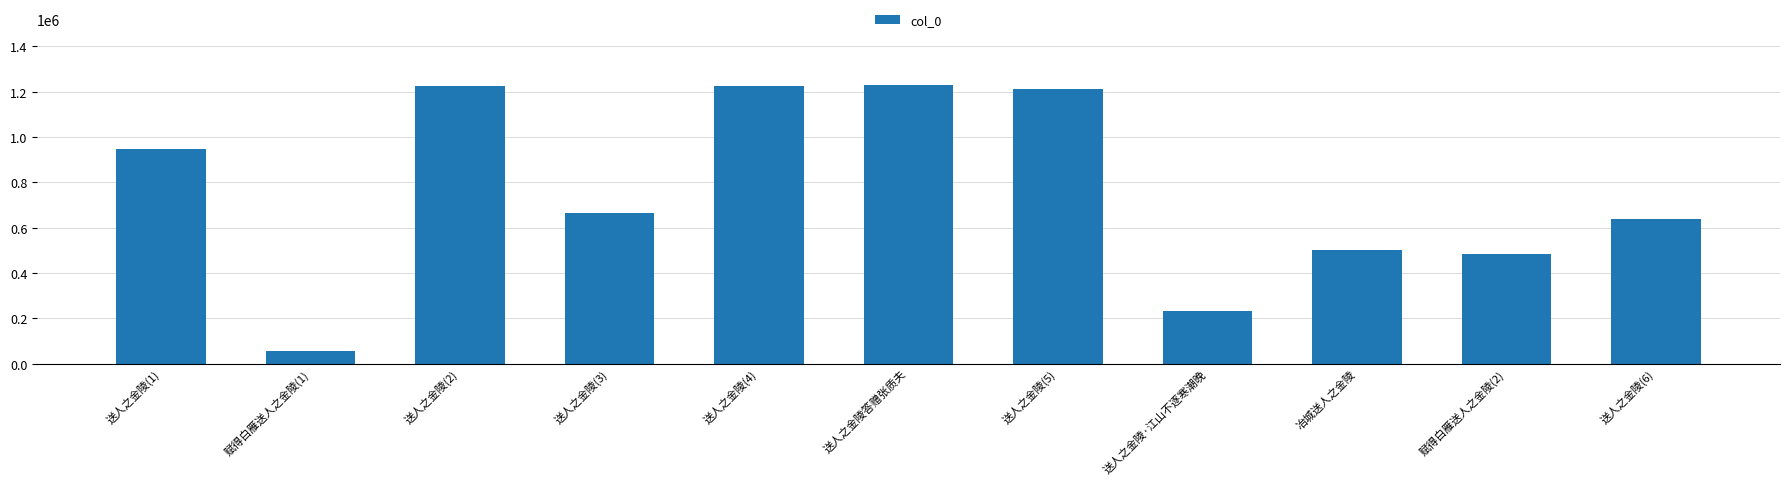

What is the label of the 7th bar from the left?

送人之金陵(5)